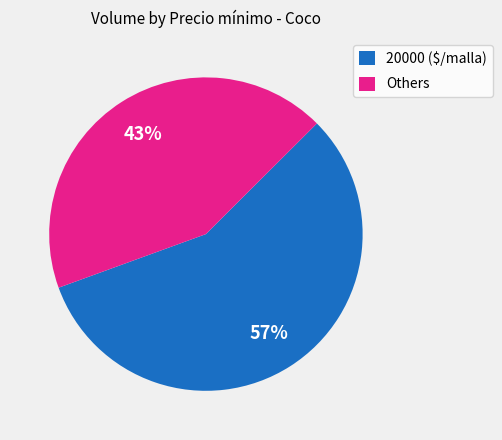

Which slice is the largest?

20000 ($/malla)